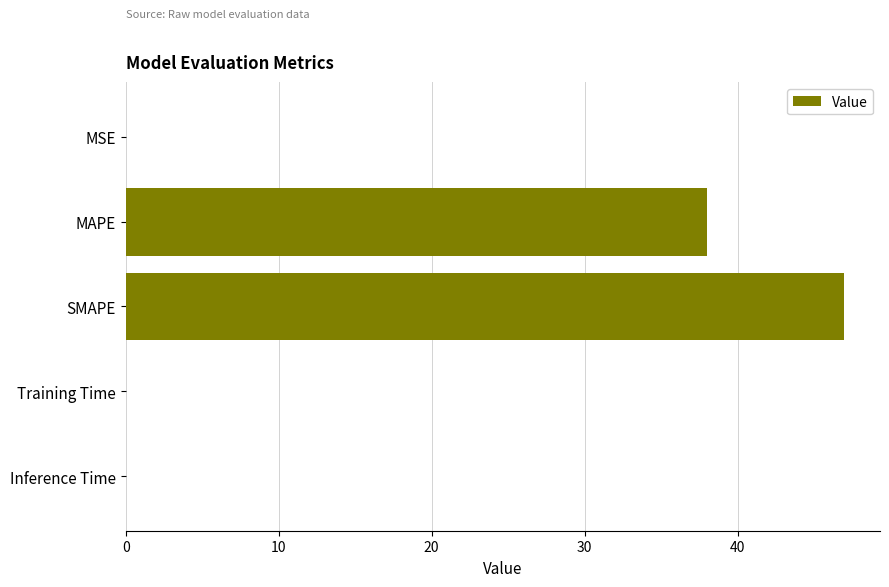

The chart shows a value of 11.2 at MAPE. True or false?

False